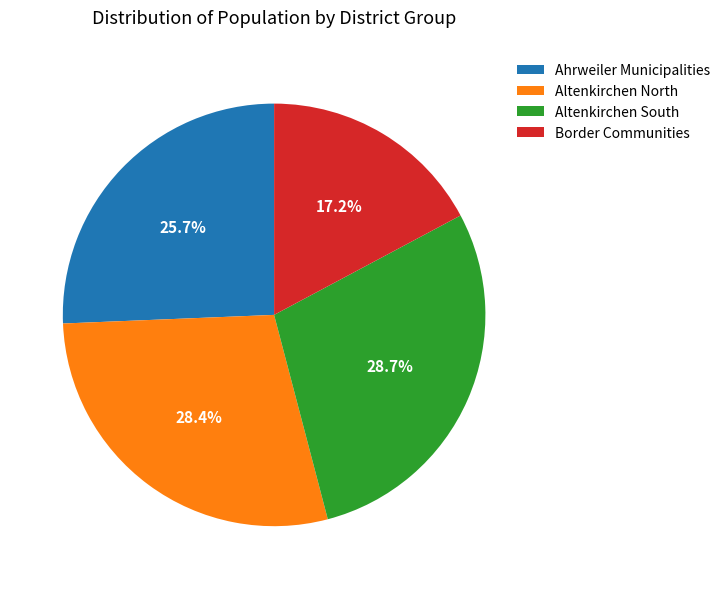

Does any single category account for the majority?

No